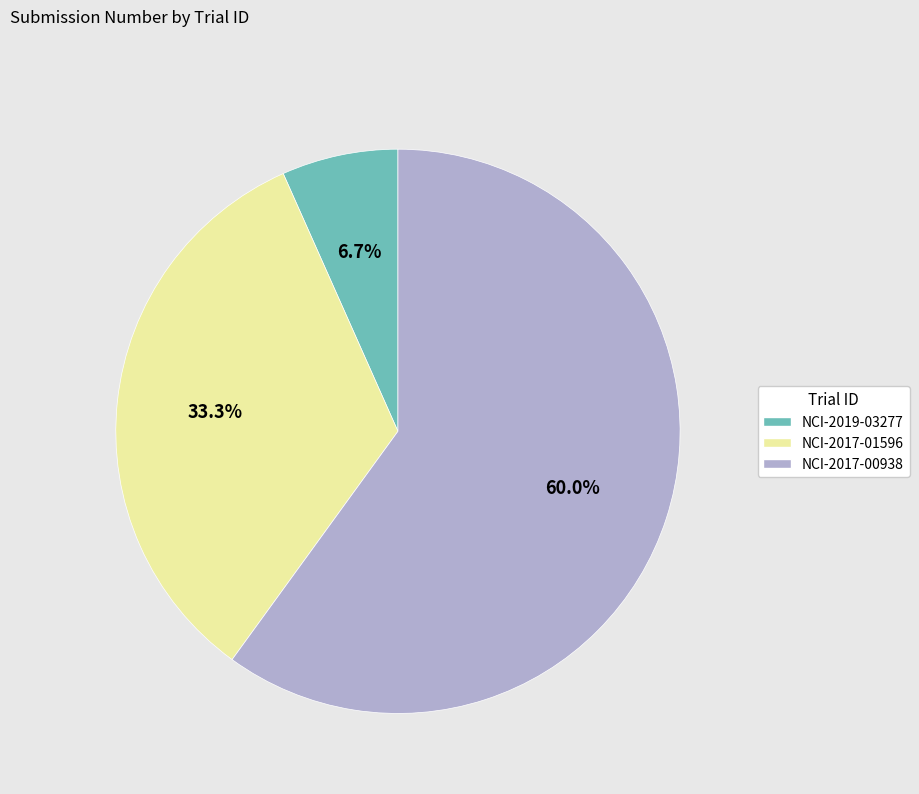

Which category has the biggest portion of the pie?

NCI-2017-00938